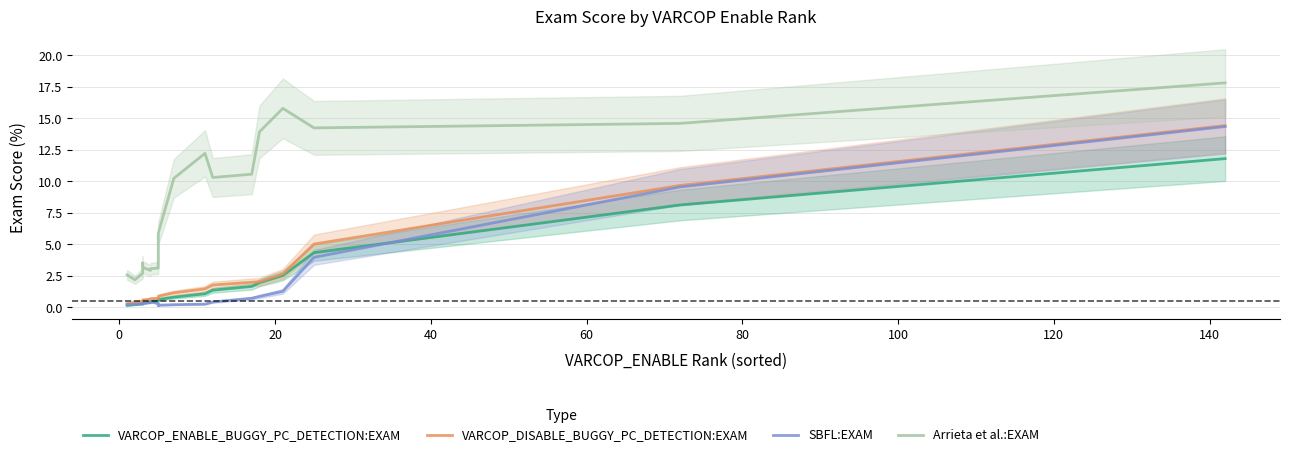

At how many categories does at least one series exceed 7?

9